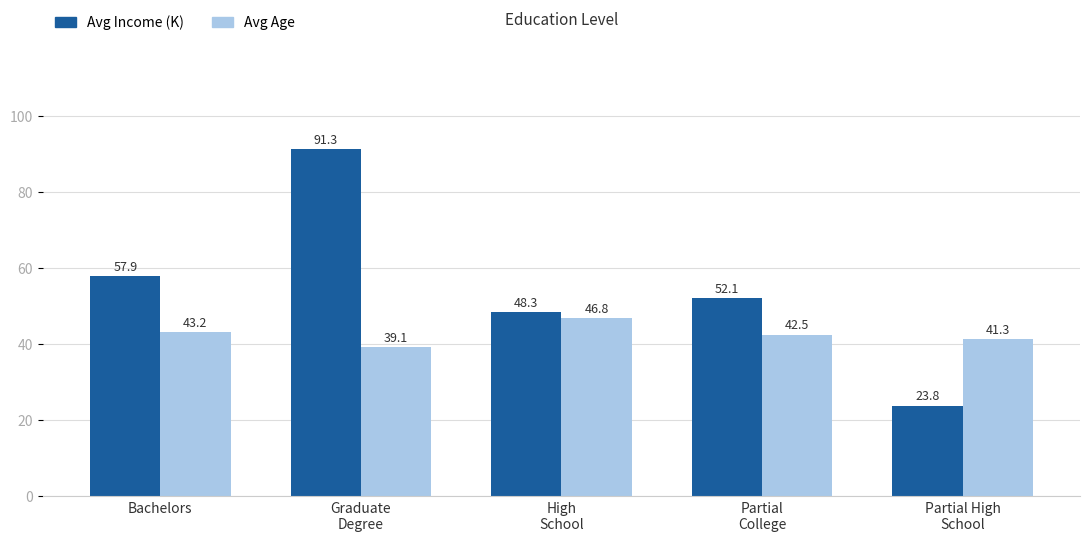

What is the smallest value displayed?

23.8